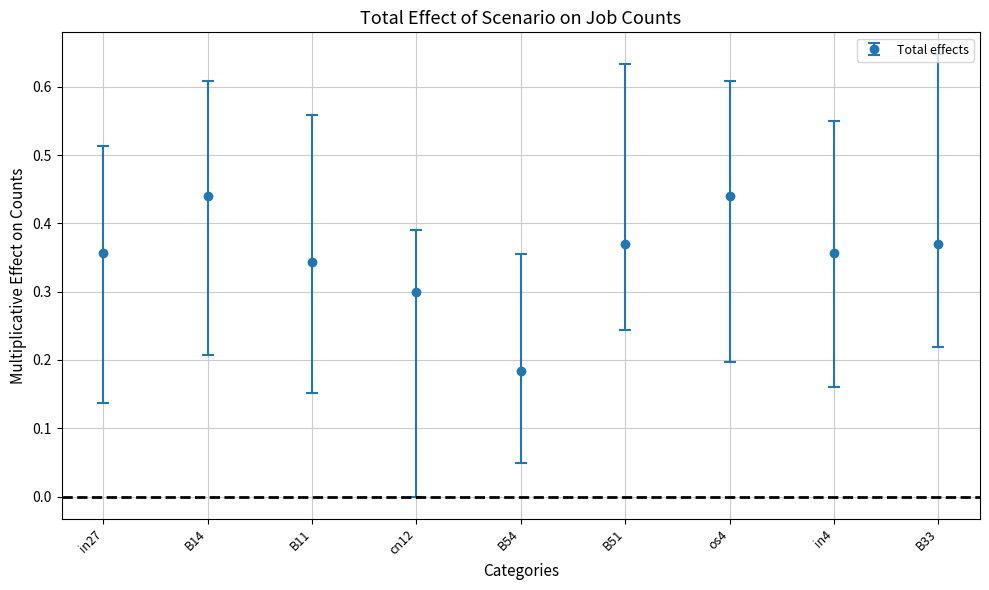

Count the values in the range 0 to 1.

9